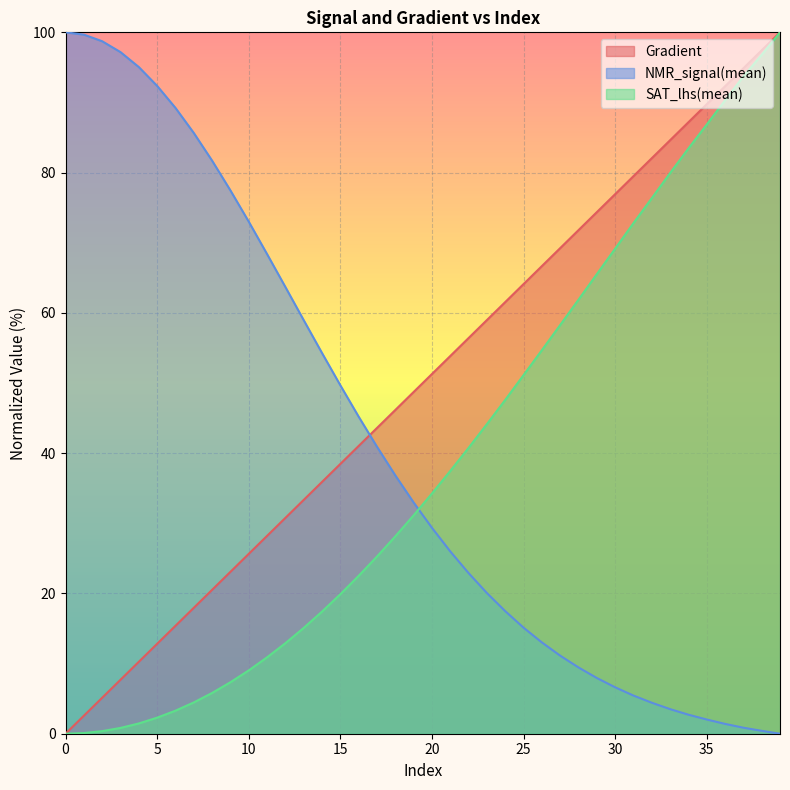

What is the value of the Gradient point at the 28th from the left?

69.2